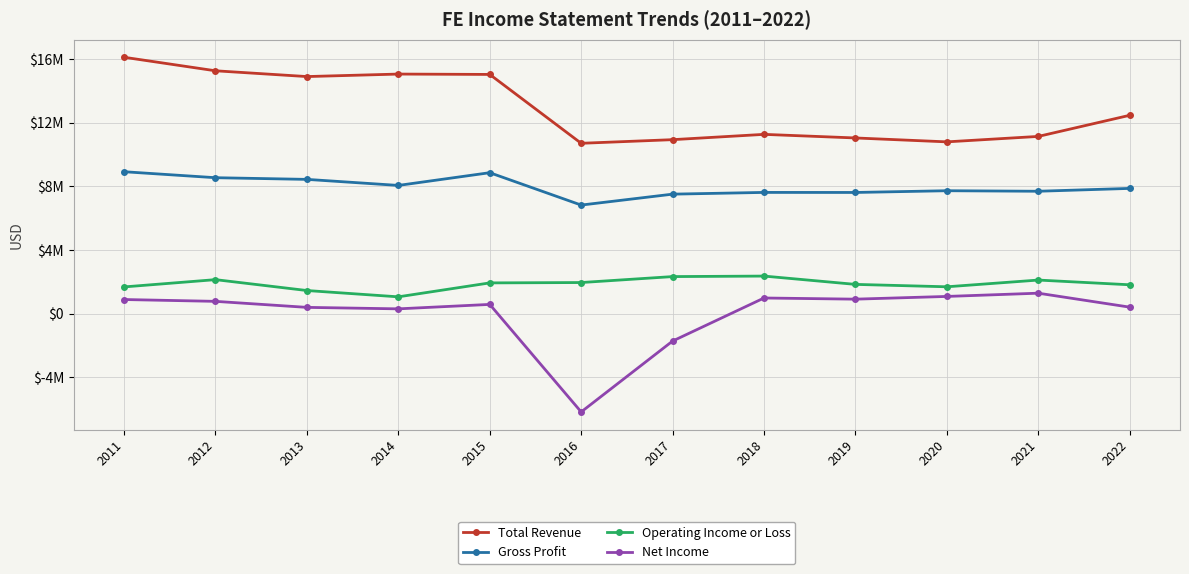

Which series has the largest total across all categories?

Total Revenue